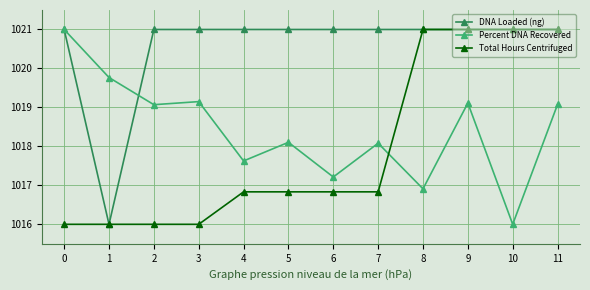

Rank the series by their average value, from lowest to highest.

Total Hours Centrifuged, Percent DNA Recovered, DNA Loaded (ng)